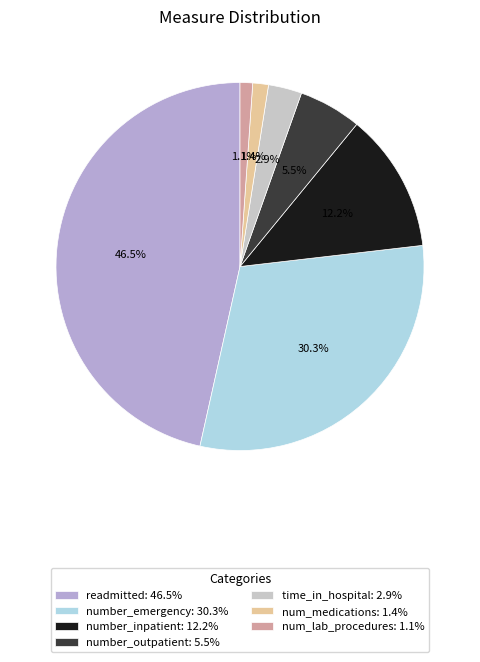

To the nearest percent, what is the average slice percentage?

14%